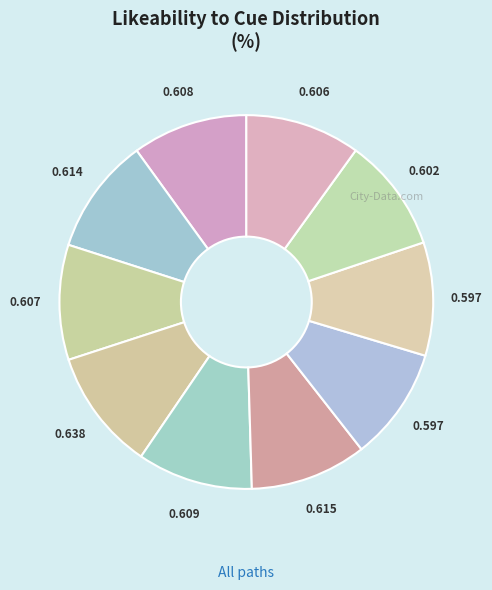

Is there a majority slice in this chart?

No